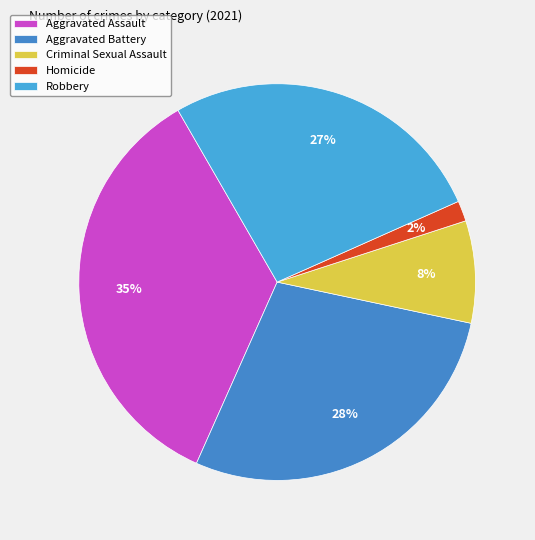

Does Criminal Sexual Assault account for over 50% of the chart?

No